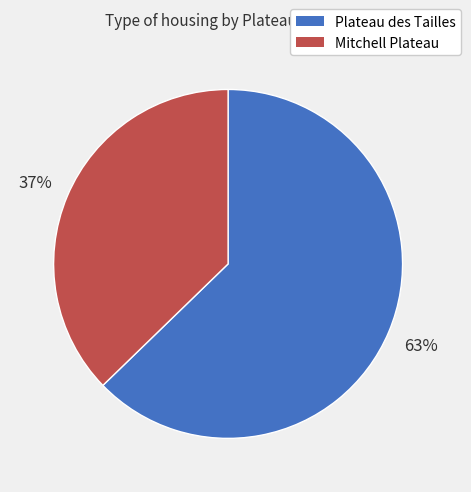

Is there any slice that represents more than half of the pie?

Yes